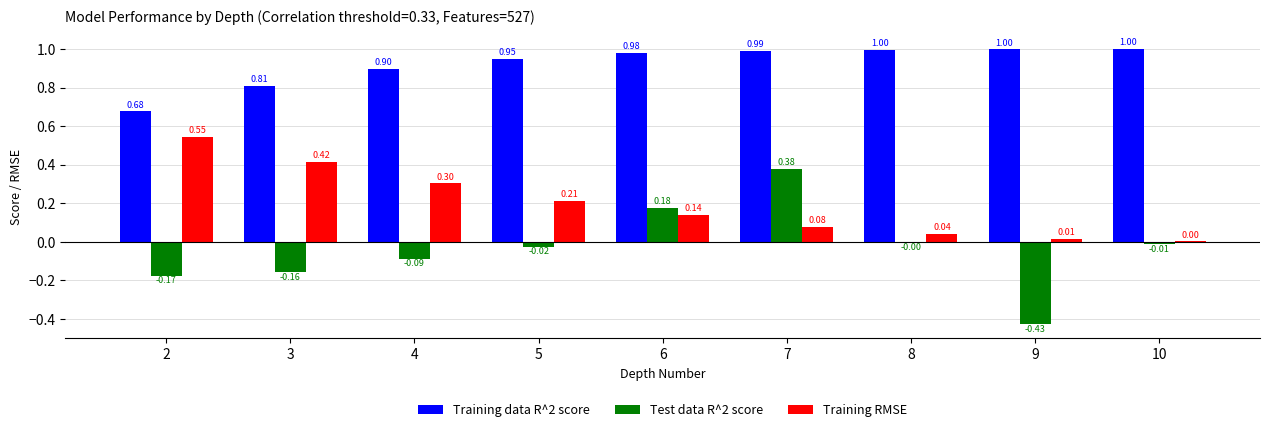

The Training data R^2 score series shows 1.0 at 9. True or false?

True